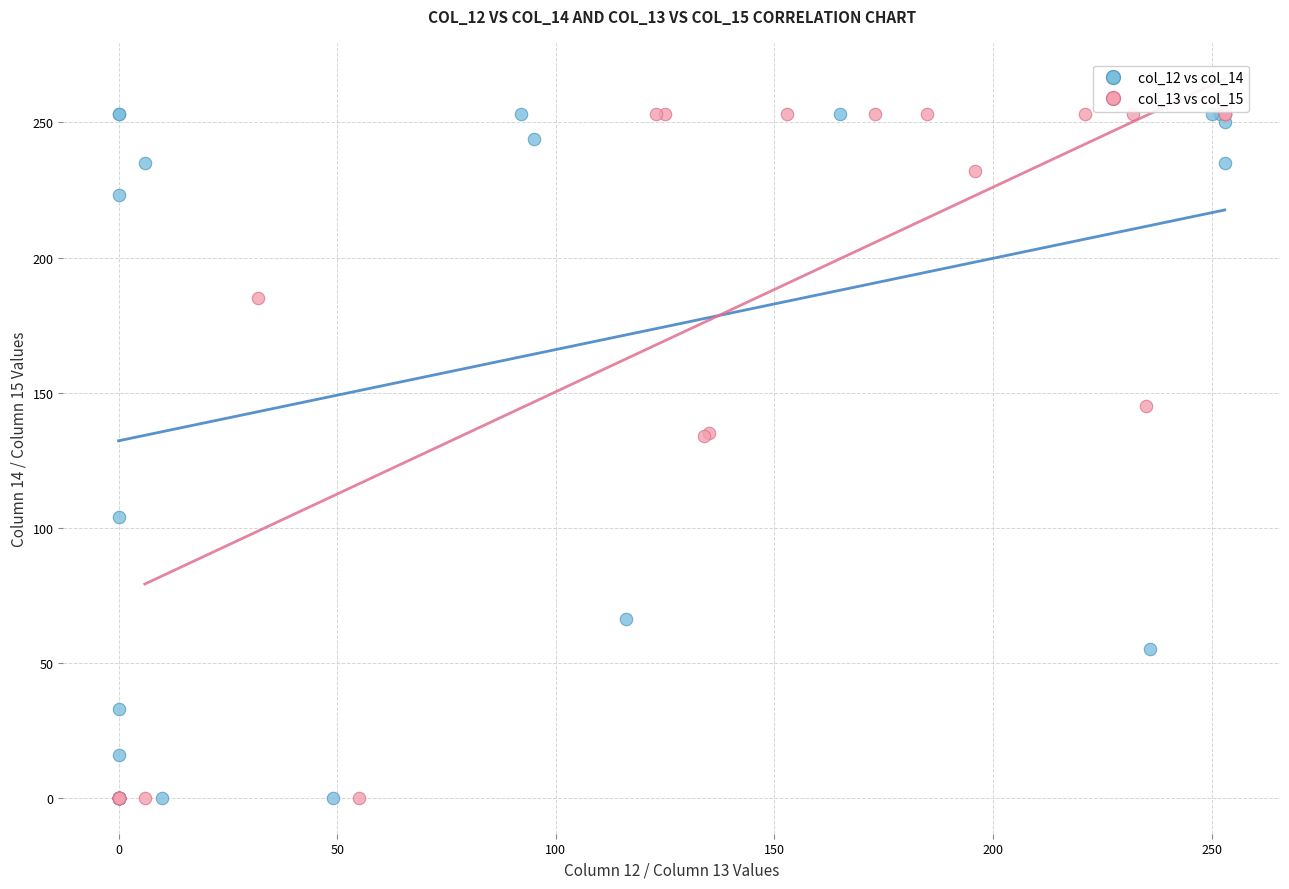

What are all the series names shown in the legend?

col_12 vs col_14, col_13 vs col_15